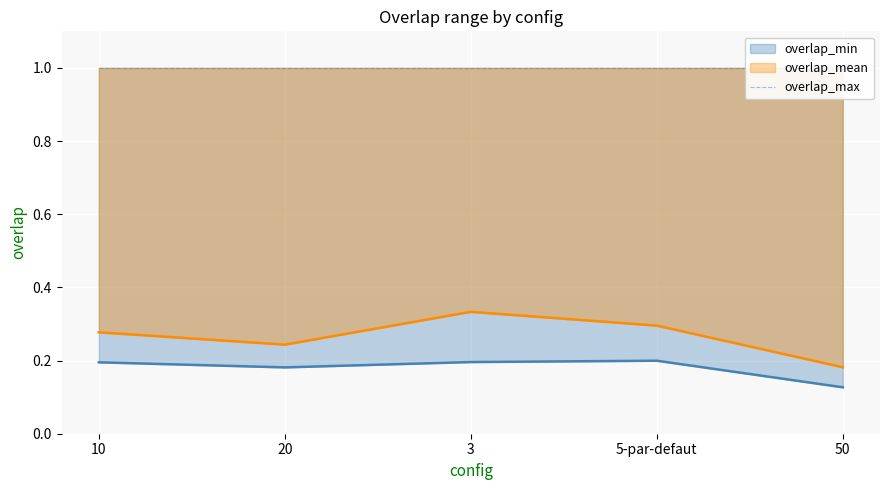

The overlap_mean series shows 0.3 at 3. True or false?

True